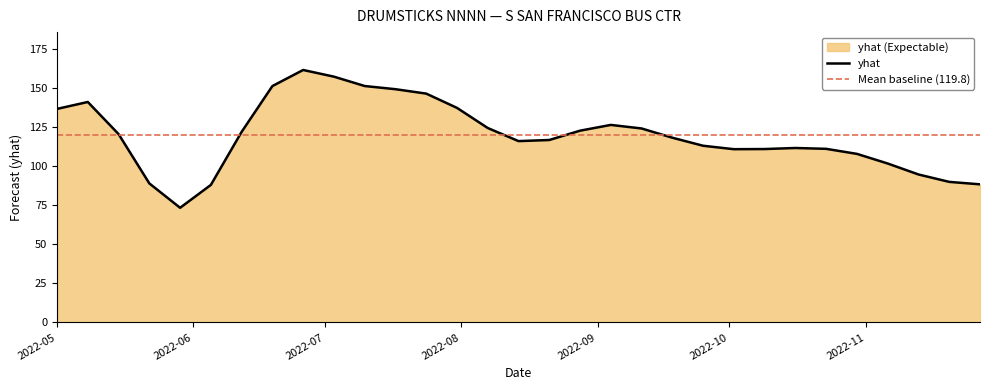

Reading left to right, what are all the values shown in this chart?

136.6	141.1	120.5	89.0	73.4	88.0	121.9	151.2	161.5	157.2	151.3	149.2	146.4	137.3	124.4	116.0	116.7	122.7	126.4	124.1	118.2	113.0	110.9	111.0	111.6	111.1	107.9	101.7	94.7	89.9	88.4